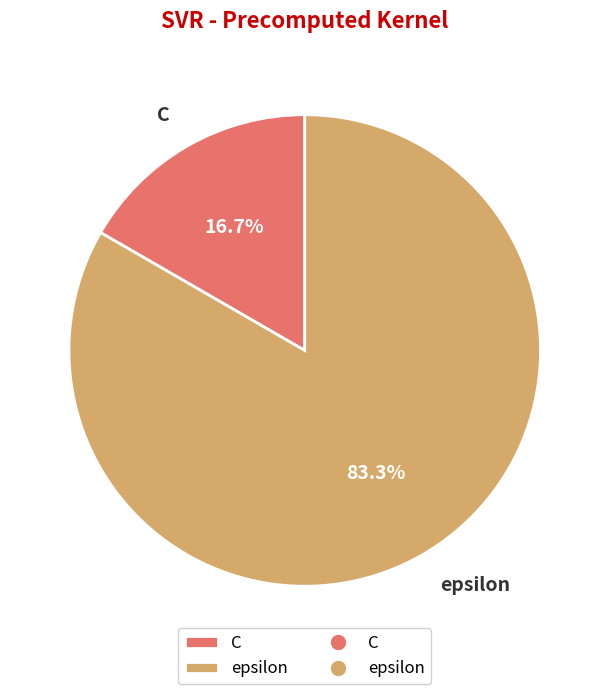

Count the number of slices in the pie.

2